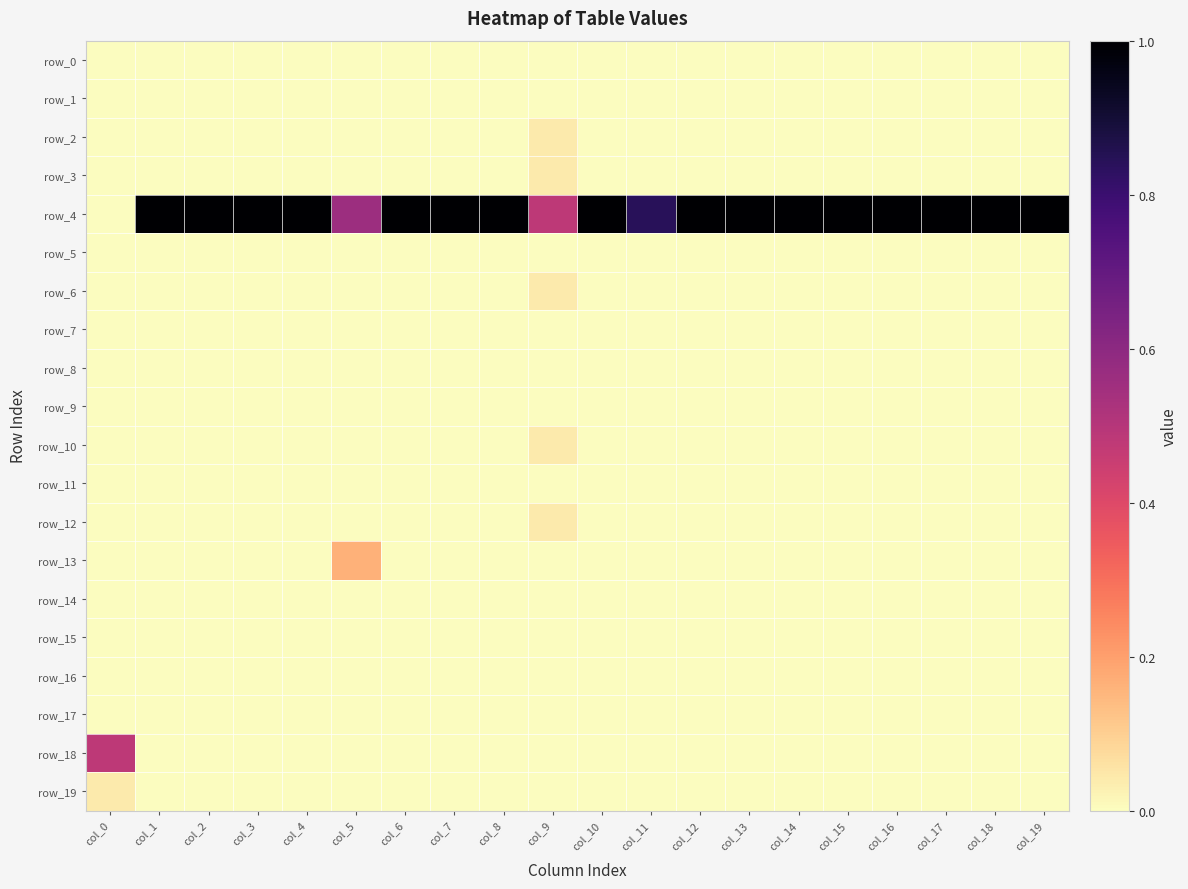

At which category is the sum across all series the highest?

col_1